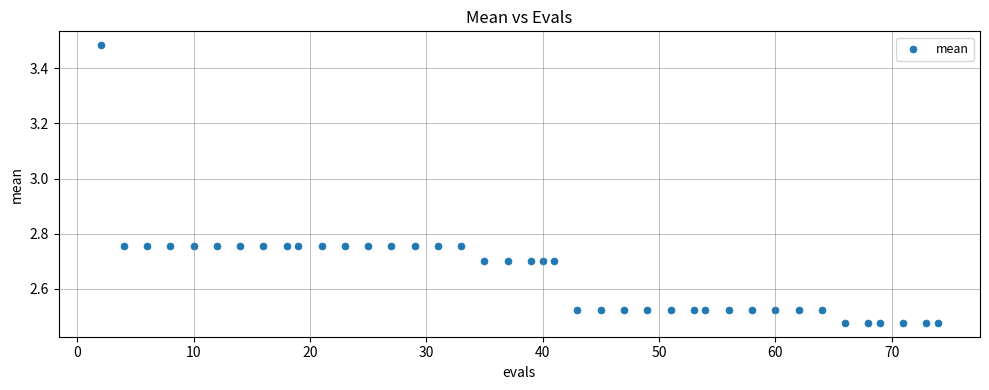

What is the range of X values (max minus min)?

72.0